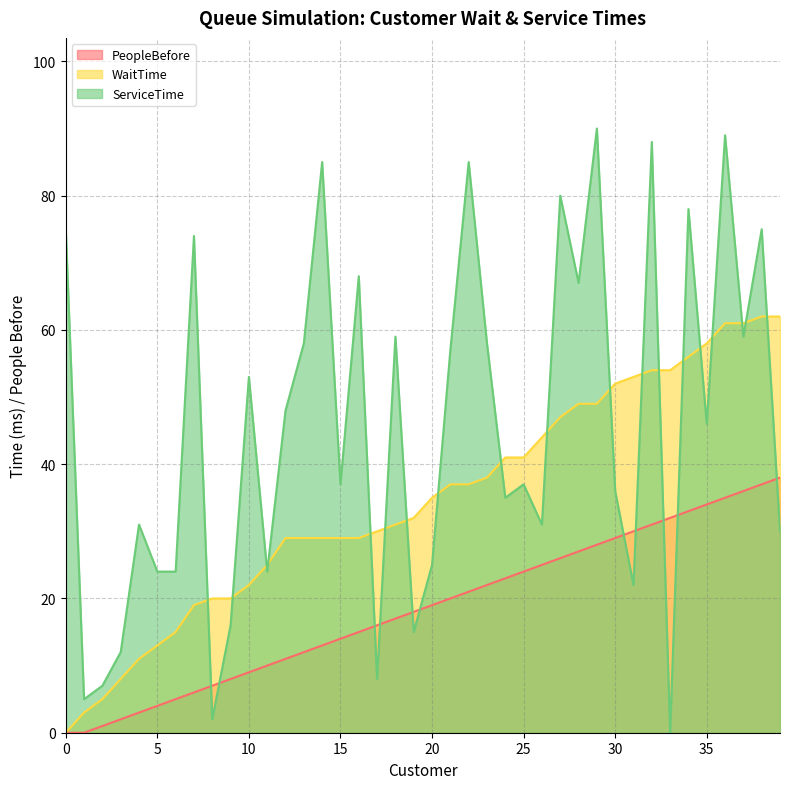

Read the WaitTime value at 15.

29